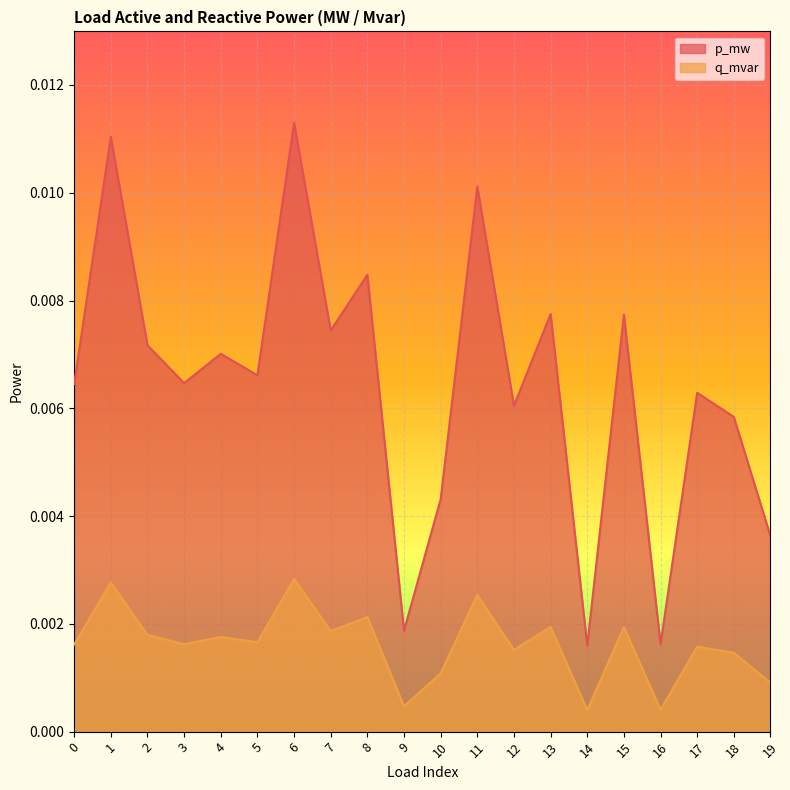

True or false: p_mw and q_mvar cross at least once.

False